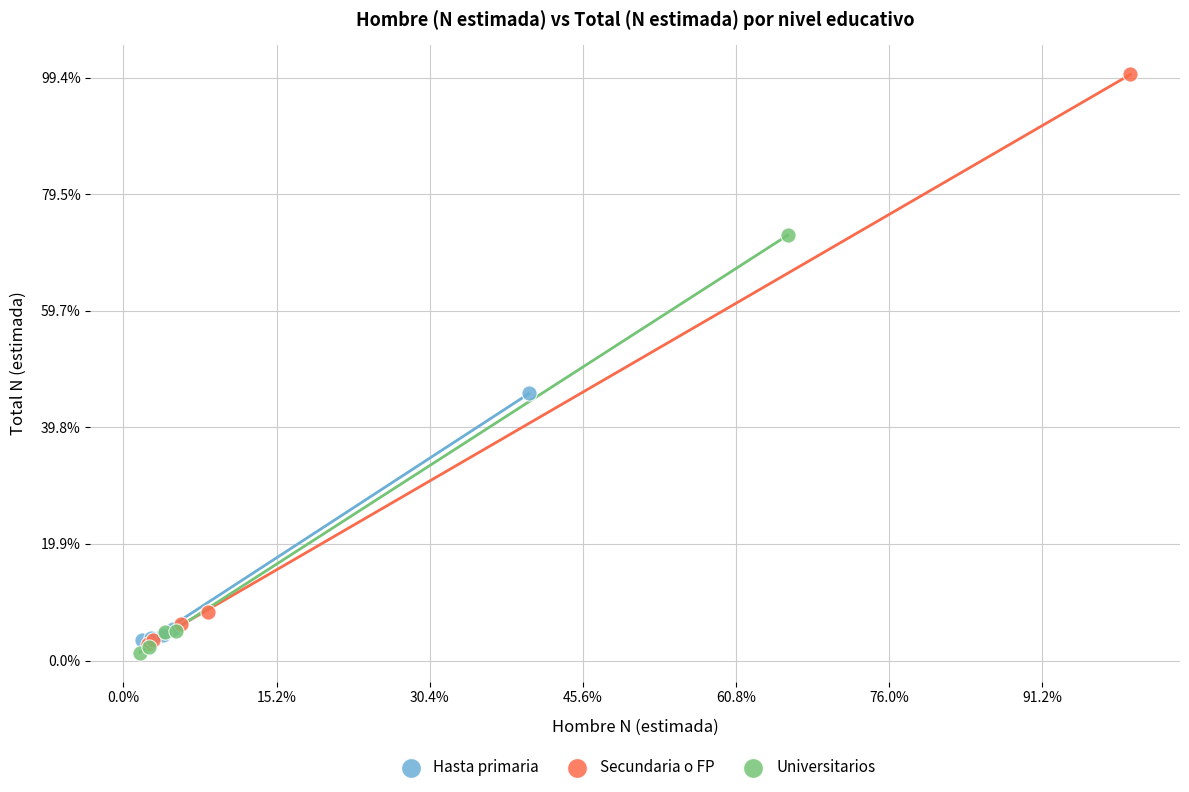

Which series reaches the maximum Y coordinate?

Secundaria o FP